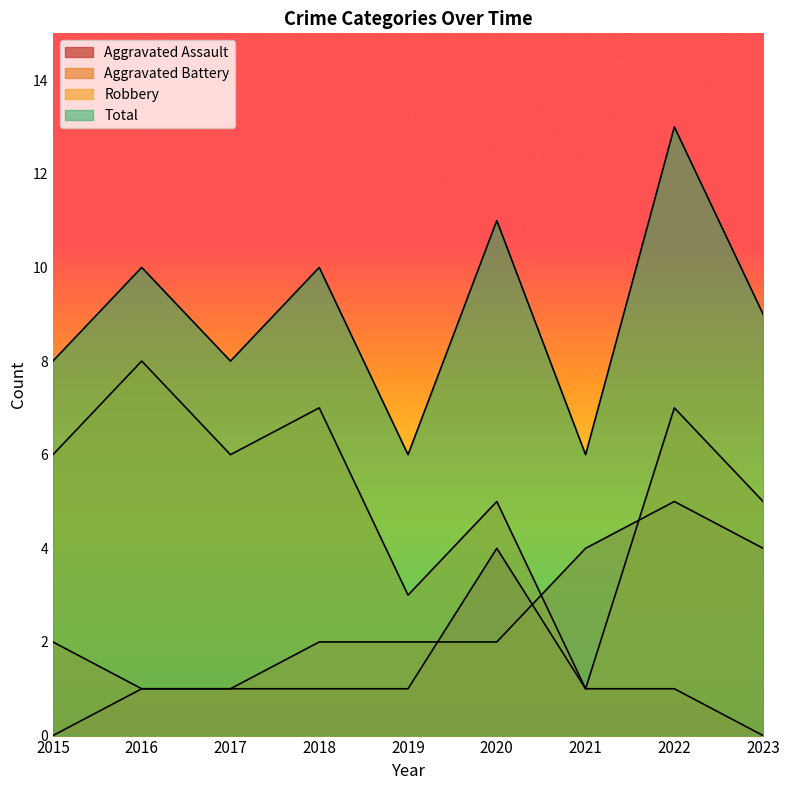

Is it true that Total equals 10 at 2016?

True